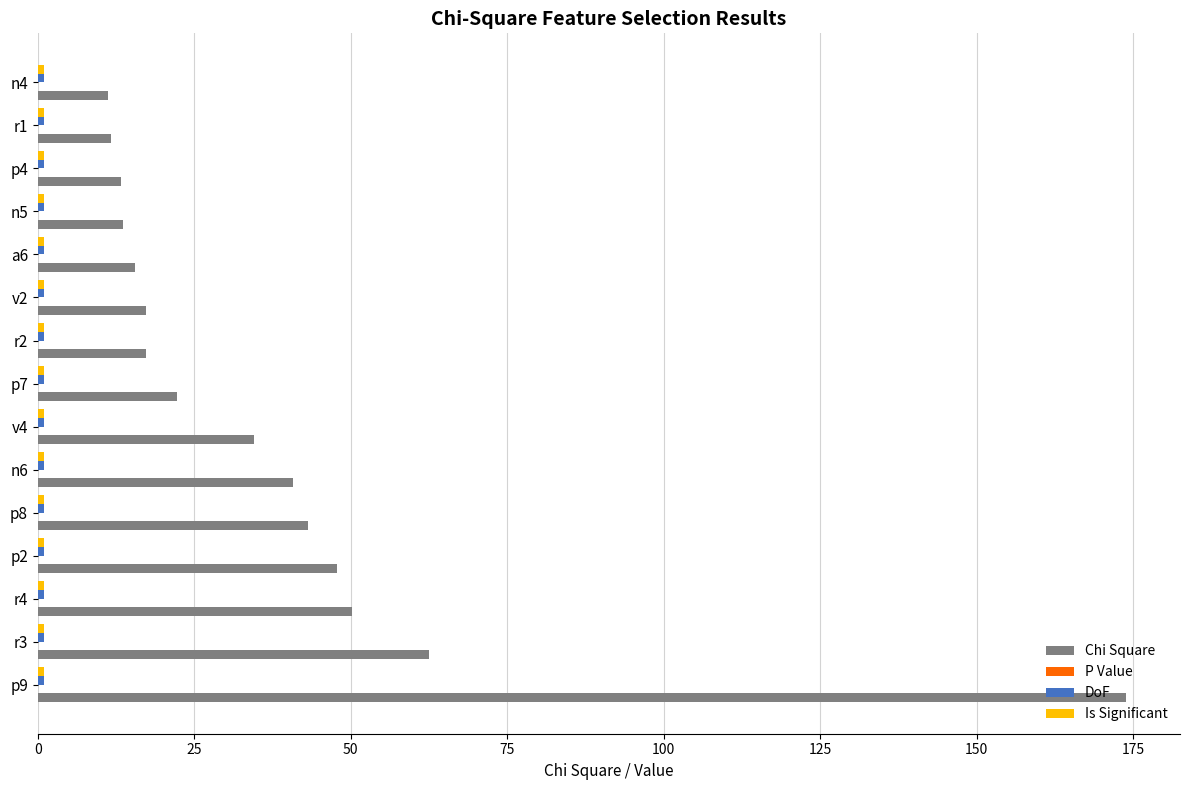

At which category is the sum across all series the highest?

p9